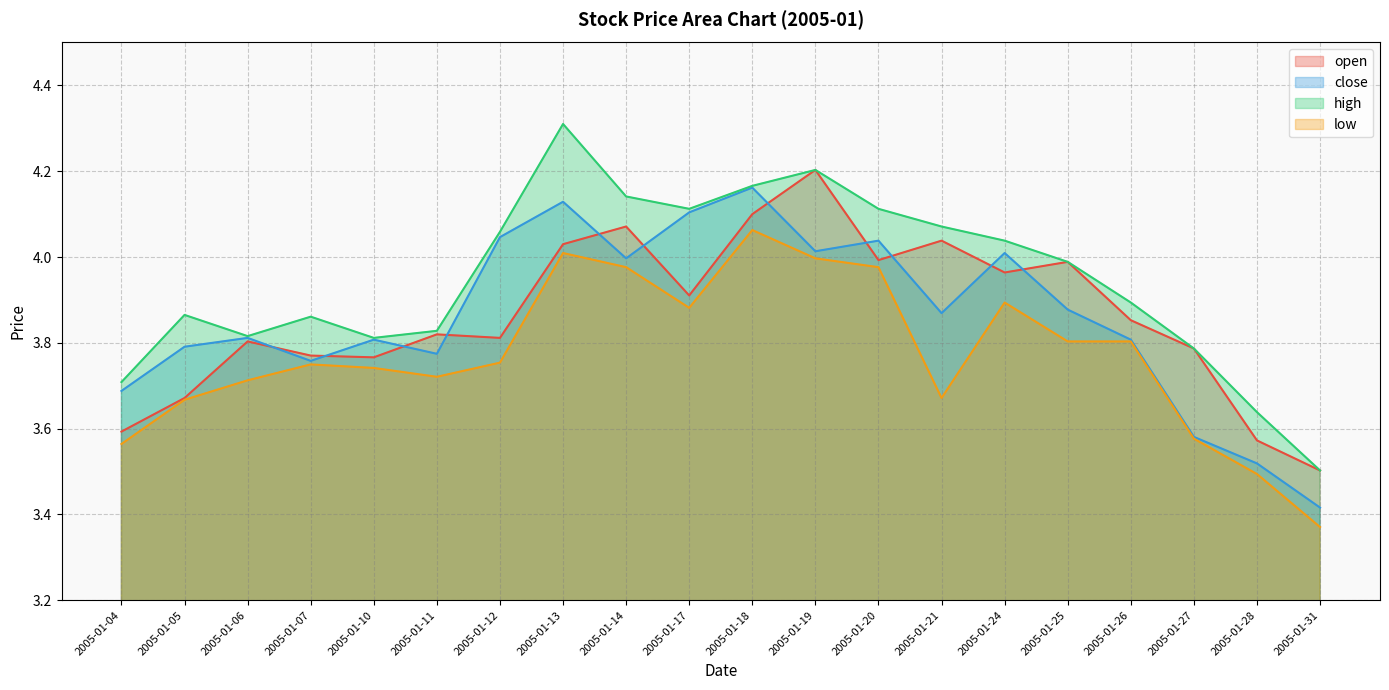

Which has a higher value, 2005-01-18 or 2005-01-20?

2005-01-18